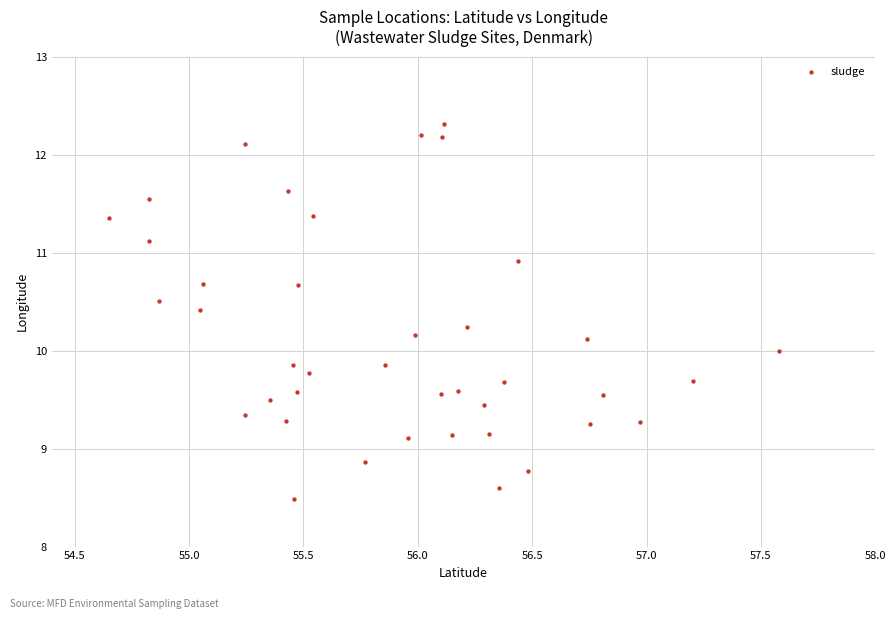

What is the range of Y values (max minus min)?

3.8